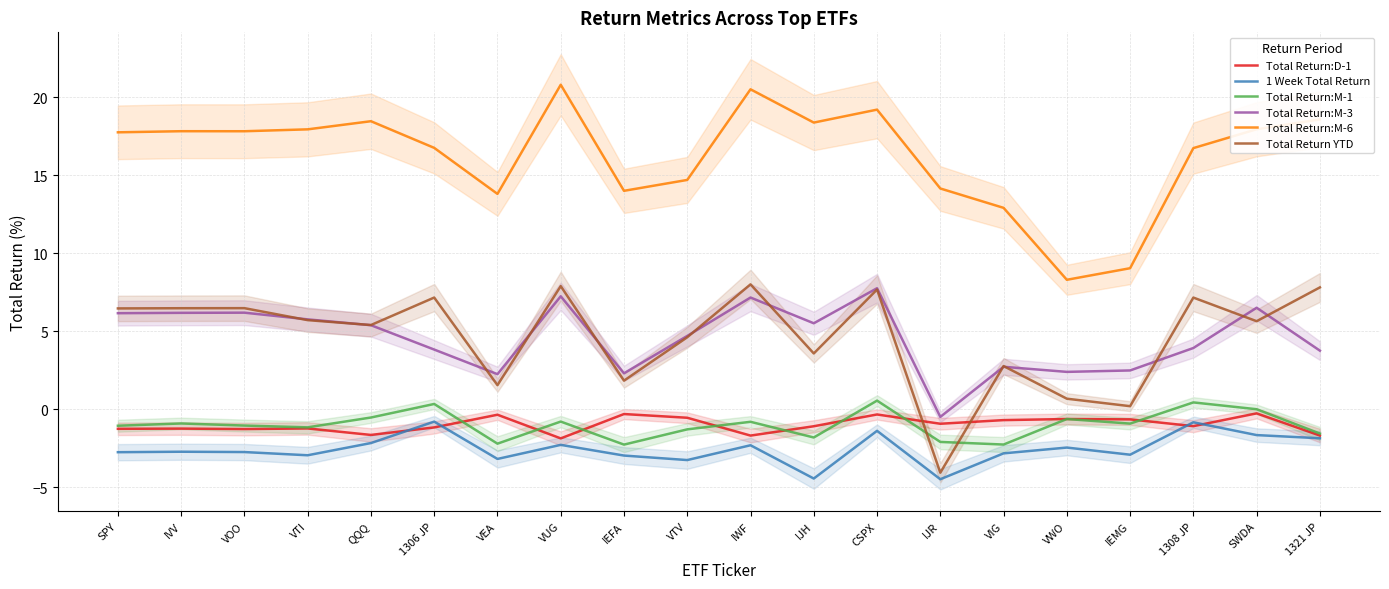

True or false: Total Return:D-1 has more than 2 interior local peaks.

True